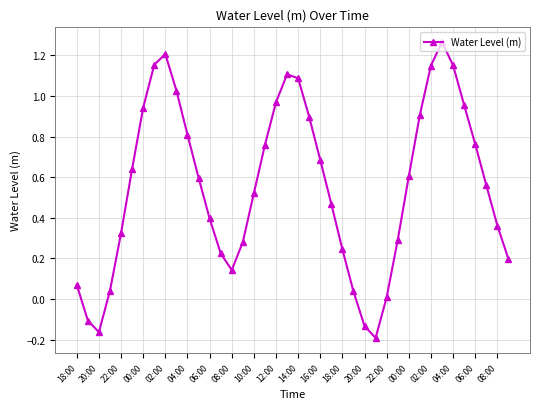

True or false: the data has more than 2 interior local peaks.

True